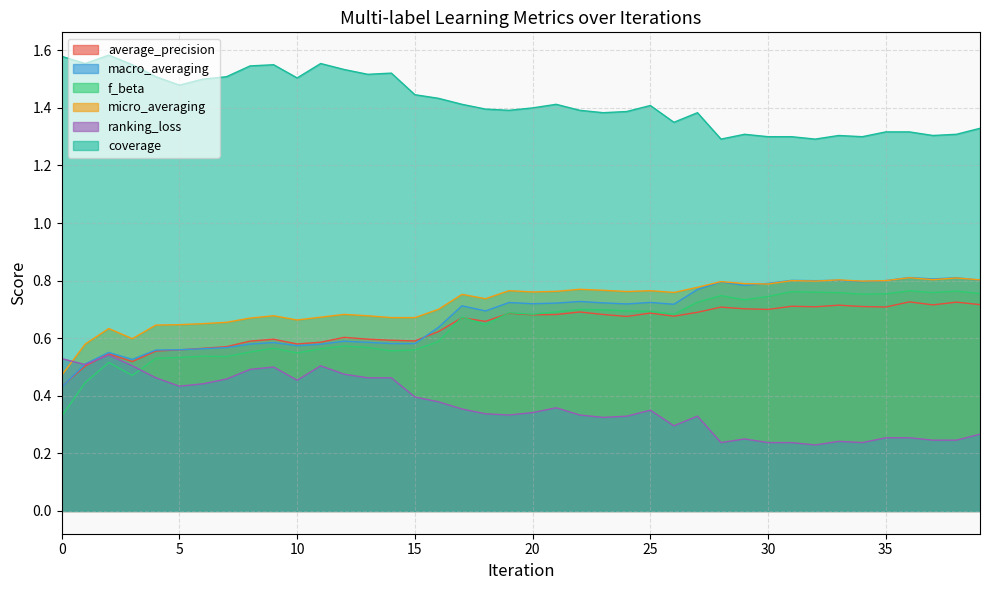

Reading left to right, what are all the values shown in this chart?

average_precision: 0.4	0.5	0.5	0.5	0.6	0.6	0.6	0.6	0.6	0.6	0.6	0.6	0.6	0.6	0.6	0.6	0.6	0.7	0.7	0.7	0.7	0.7	0.7	0.7	0.7	0.7	0.7	0.7	0.7	0.7	0.7	0.7	0.7	0.7	0.7	0.7	0.7	0.7	0.7	0.7
macro_averaging: 0.4	0.5	0.6	0.5	0.6	0.6	0.6	0.6	0.6	0.6	0.6	0.6	0.6	0.6	0.6	0.6	0.6	0.7	0.7	0.7	0.7	0.7	0.7	0.7	0.7	0.7	0.7	0.8	0.8	0.8	0.8	0.8	0.8	0.8	0.8	0.8	0.8	0.8	0.8	0.8
f_beta: 0.3	0.4	0.5	0.5	0.5	0.5	0.5	0.5	0.6	0.6	0.5	0.6	0.6	0.6	0.6	0.6	0.6	0.7	0.6	0.7	0.7	0.7	0.7	0.7	0.7	0.7	0.7	0.7	0.7	0.7	0.7	0.8	0.8	0.8	0.8	0.8	0.8	0.8	0.8	0.8
micro_averaging: 0.5	0.6	0.6	0.6	0.6	0.6	0.7	0.7	0.7	0.7	0.7	0.7	0.7	0.7	0.7	0.7	0.7	0.8	0.7	0.8	0.8	0.8	0.8	0.8	0.8	0.8	0.8	0.8	0.8	0.8	0.8	0.8	0.8	0.8	0.8	0.8	0.8	0.8	0.8	0.8
ranking_loss: 0.5	0.5	0.5	0.5	0.5	0.4	0.4	0.5	0.5	0.5	0.5	0.5	0.5	0.5	0.5	0.4	0.4	0.4	0.3	0.3	0.3	0.4	0.3	0.3	0.3	0.3	0.3	0.3	0.2	0.2	0.2	0.2	0.2	0.2	0.2	0.3	0.3	0.2	0.2	0.3
coverage: 1.6	1.6	1.6	1.6	1.5	1.5	1.5	1.5	1.5	1.6	1.5	1.6	1.5	1.5	1.5	1.4	1.4	1.4	1.4	1.4	1.4	1.4	1.4	1.4	1.4	1.4	1.4	1.4	1.3	1.3	1.3	1.3	1.3	1.3	1.3	1.3	1.3	1.3	1.3	1.3